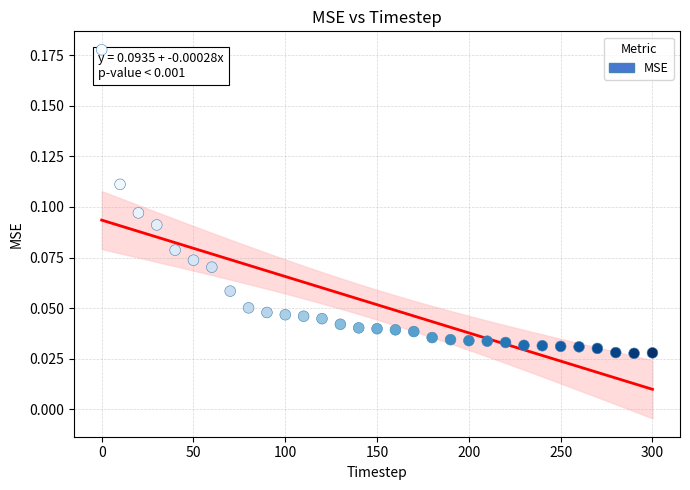

What is the range of X values (max minus min)?

300.0